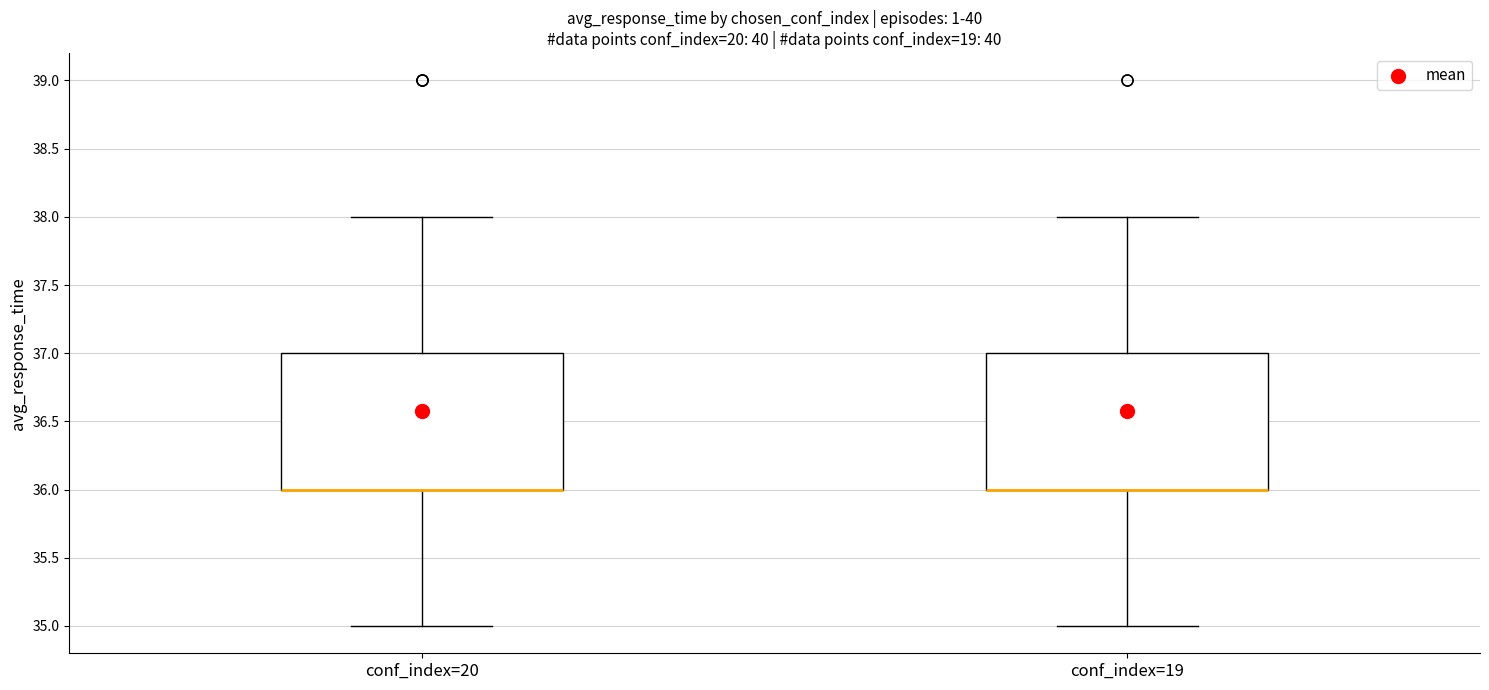

Reading left to right, transcribe this box plot: for each box, give where its median line is, the range the box spans, and where its two whiskers end, as read against the y-axis. The values are not printed on the chart, so give them approximately, as read against the axis.

conf_index=20: median 36 (drawn on the box's lower edge), box 36 to 37, whiskers 35 to 38
conf_index=19: median 36 (drawn on the box's lower edge), box 36 to 37, whiskers 35 to 38